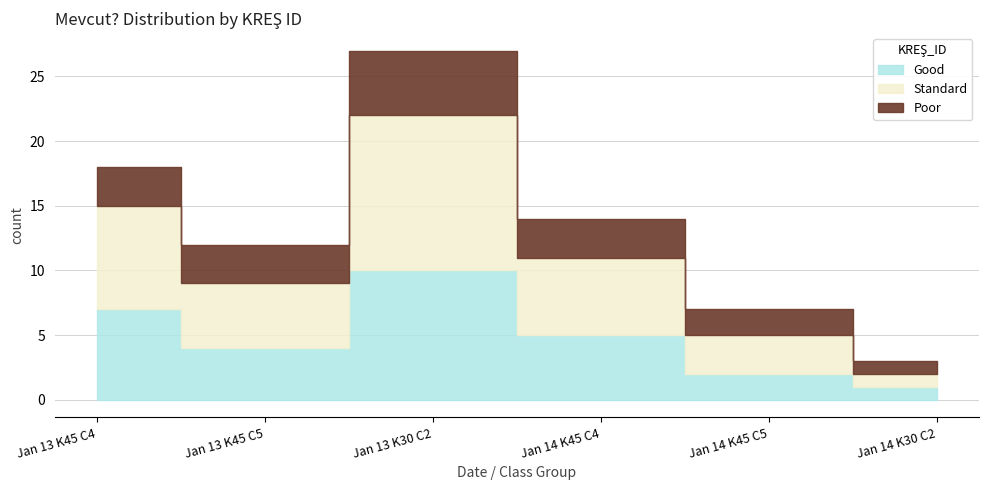

What are all the series names shown in the legend?

Good, Standard, Poor